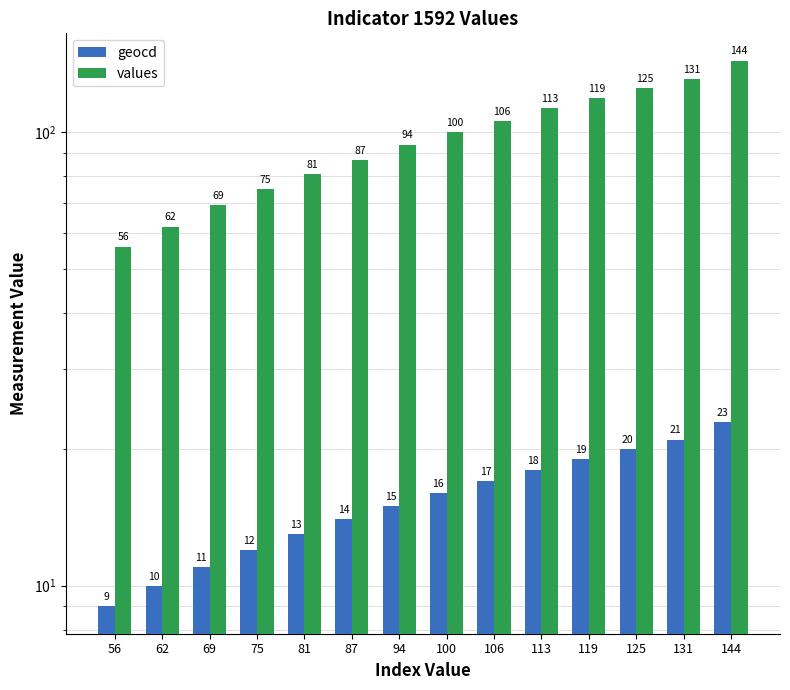

Count the number of categories in the chart.

14